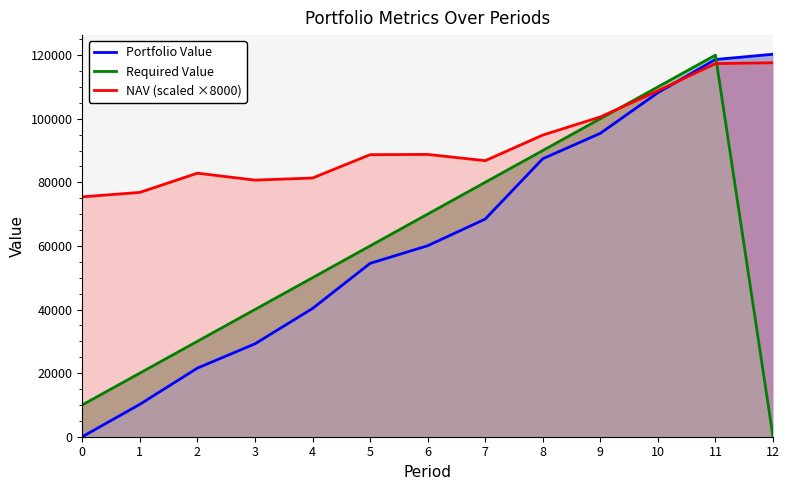

After their last crossing, which series has the higher values: Portfolio Value or Required Value?

Portfolio Value